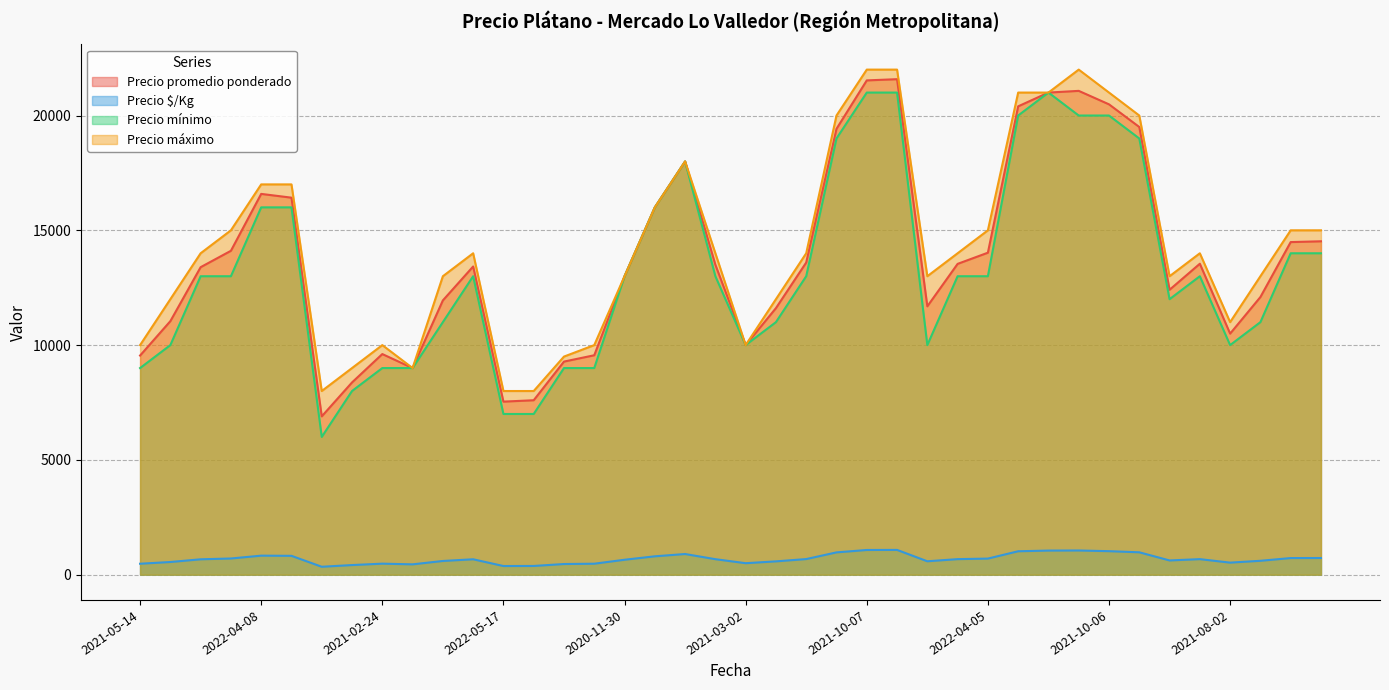

What is the highest value of the Precio $/Kg series?

1079